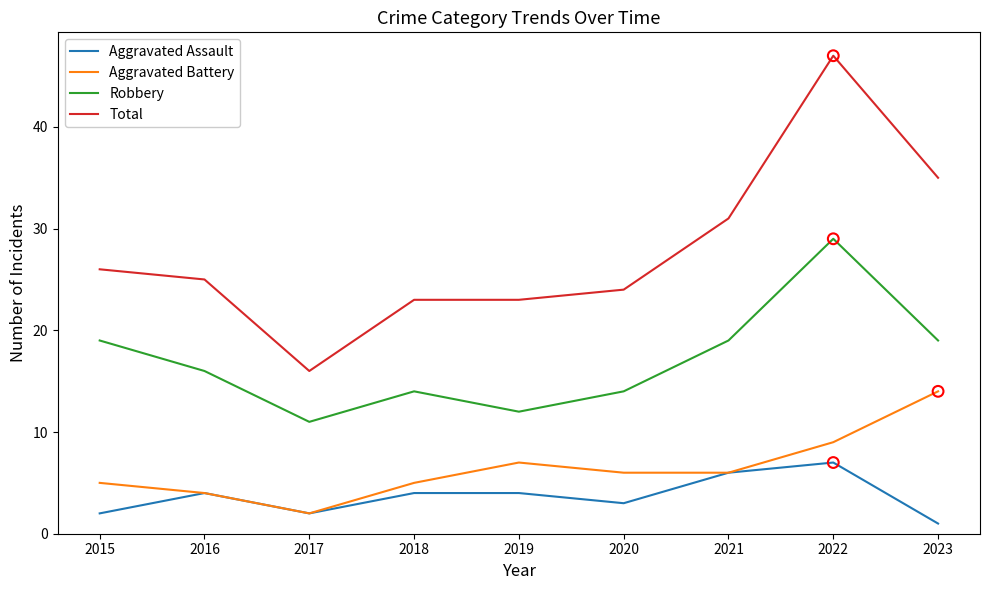

What are all the series names shown in the legend?

Aggravated Assault, Aggravated Battery, Robbery, Total